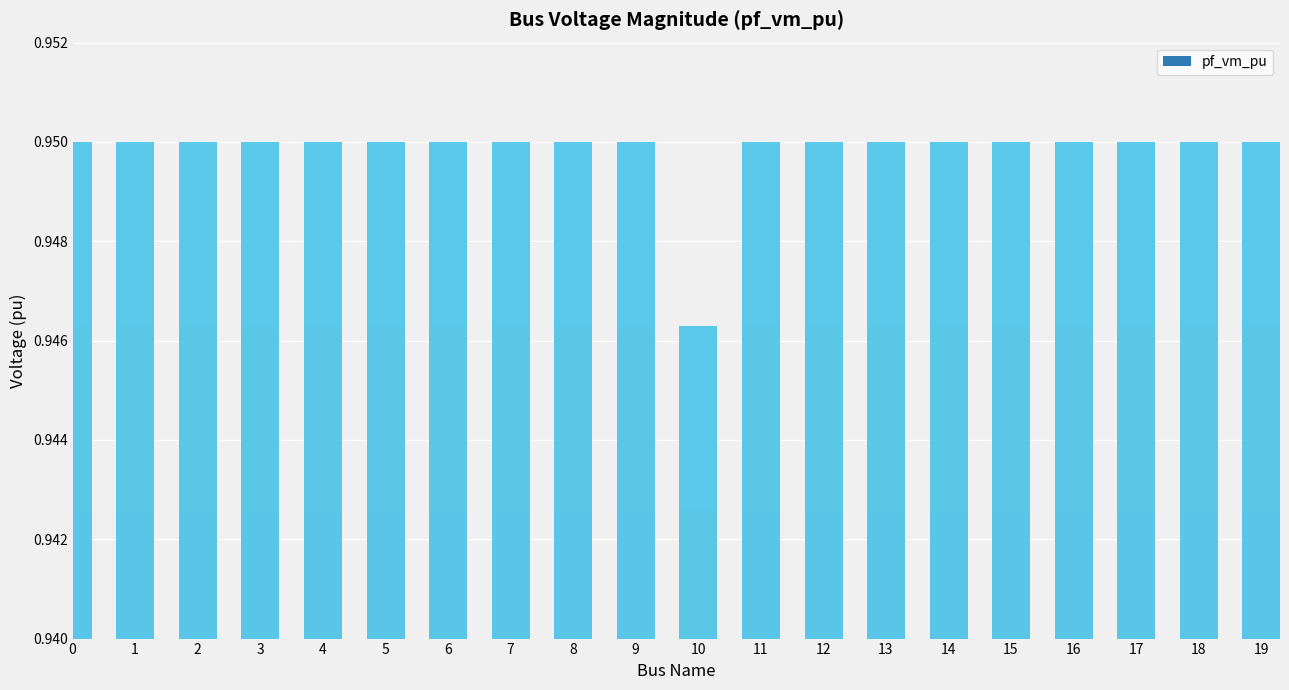

At which label is the value closest to 0?

10